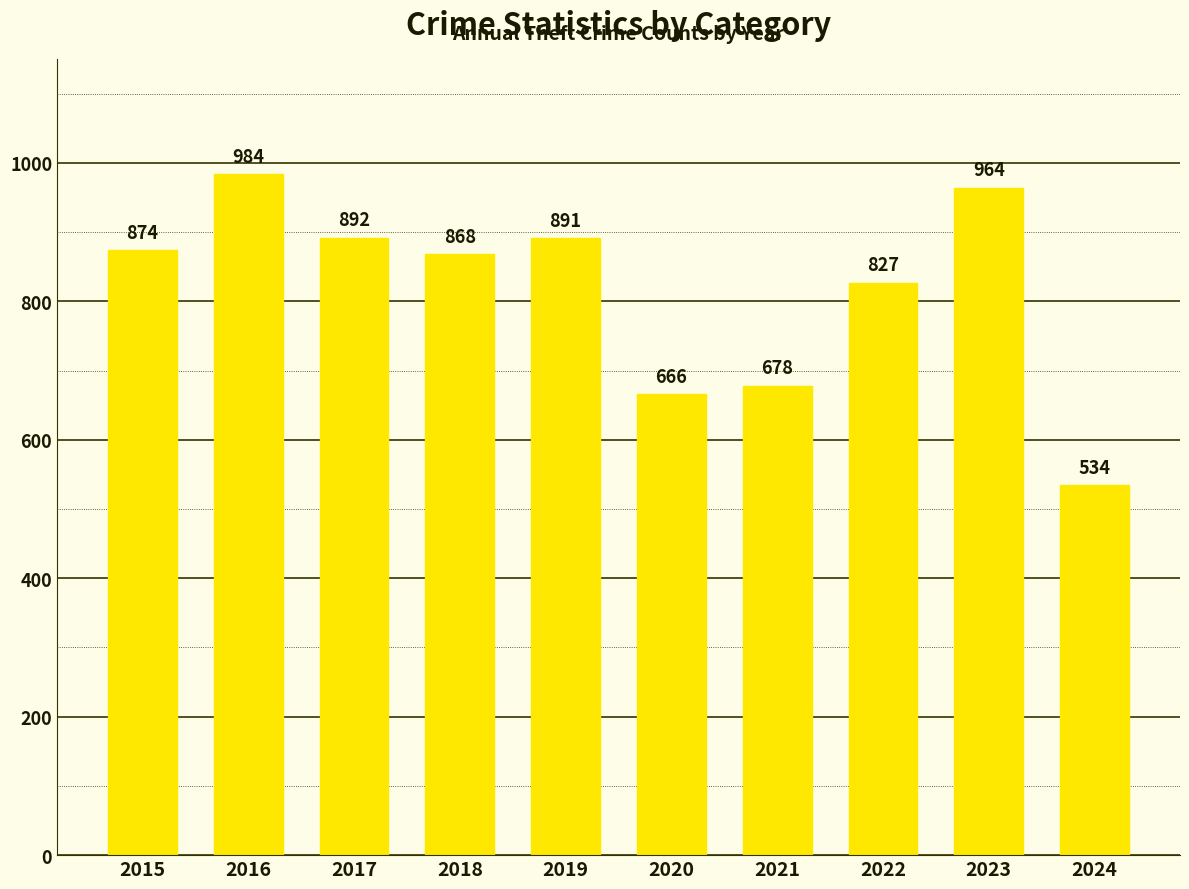

Is it true that the value at 2016 is 410?

False